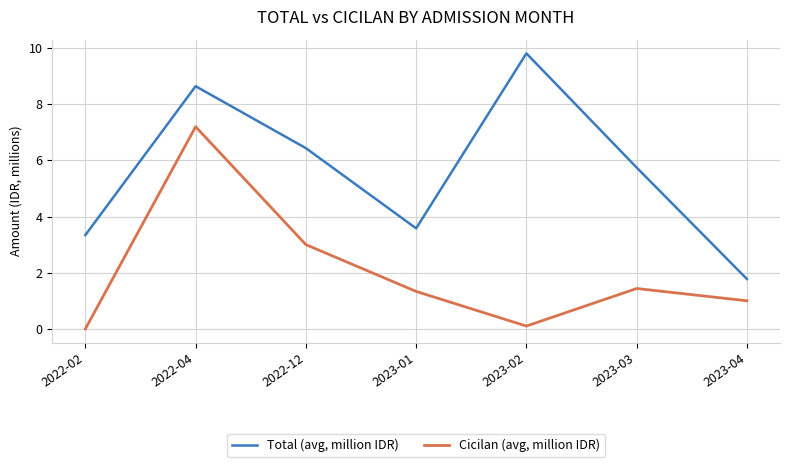

What is the difference between the second highest and second lowest values in the Cicilan (avg, million IDR) series?

2.9